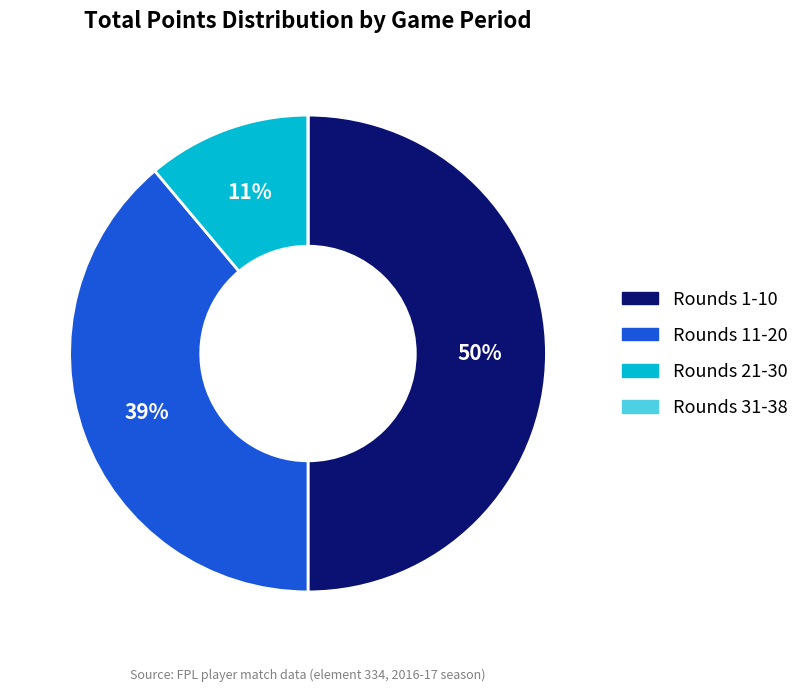

To the nearest percent, what is the average slice percentage?

25%